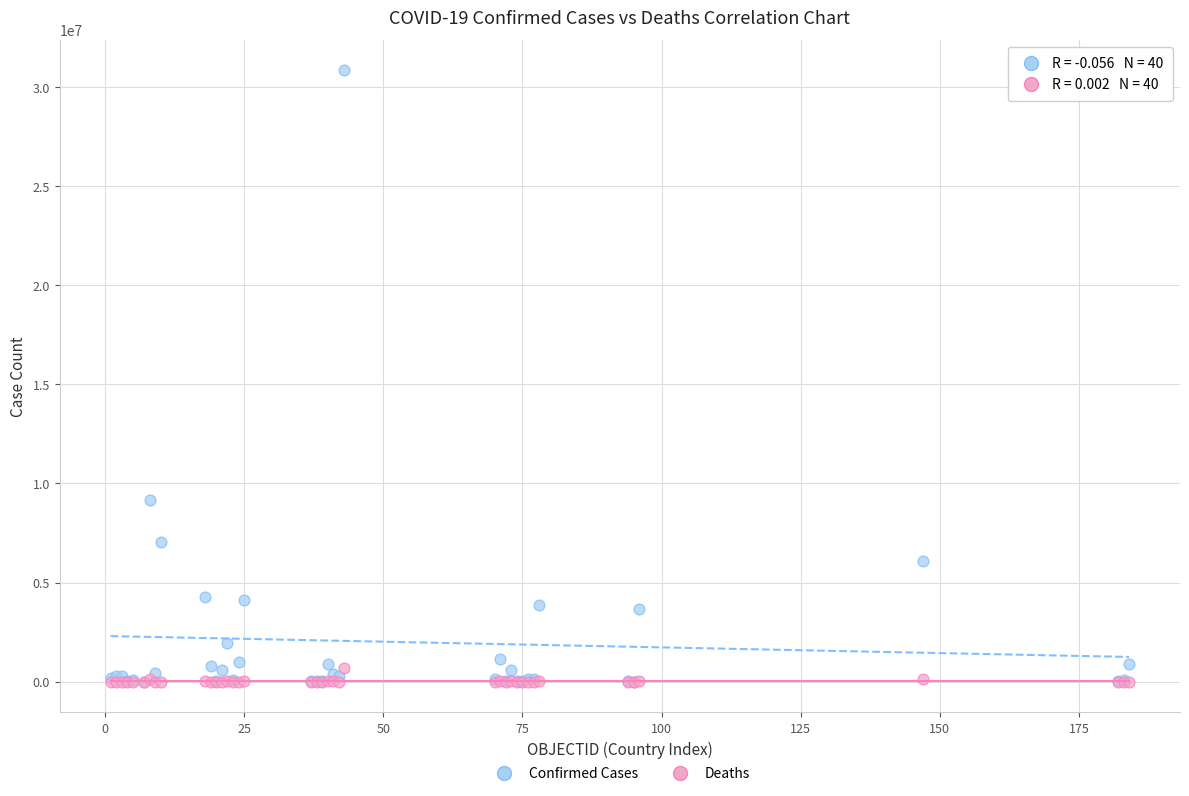

What are all the series names shown in the legend?

Confirmed Cases, Deaths